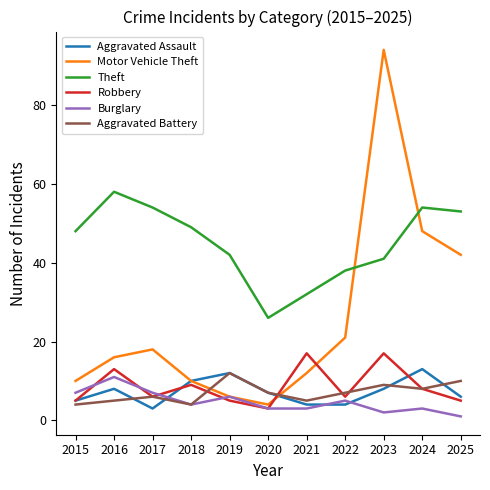

Reading left to right, list all the values displayed in this chart.

Aggravated Assault: 5	8	3	10	12	7	4	4	8	13	6
Motor Vehicle Theft: 10	16	18	10	6	4	12	21	94	48	42
Theft: 48	58	54	49	42	26	32	38	41	54	53
Robbery: 5	13	6	9	5	3	17	6	17	8	5
Burglary: 7	11	7	4	6	3	3	5	2	3	1
Aggravated Battery: 4	5	6	4	12	7	5	7	9	8	10